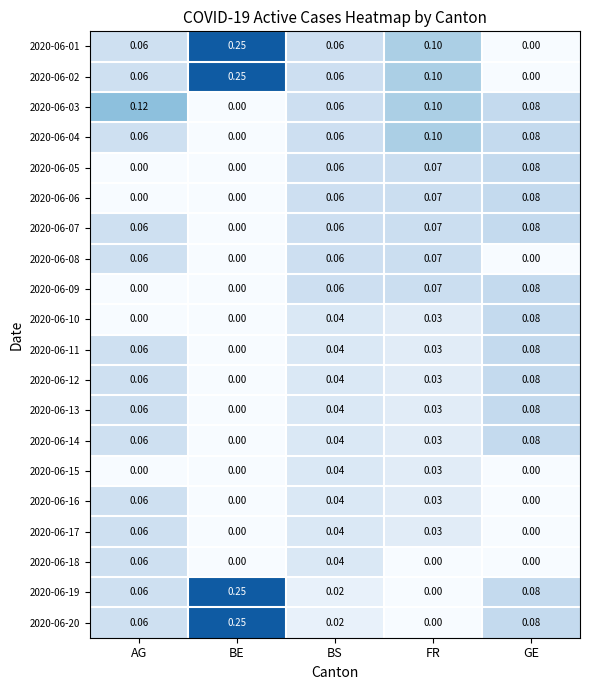

Count the number of categories in the chart.

5